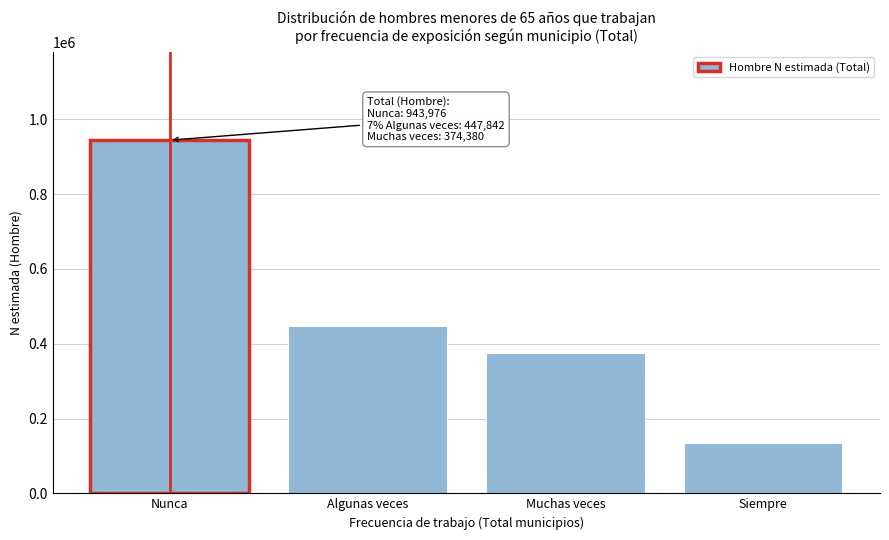

Reading left to right, transcribe all the data shown in this chart.

Nunca=943976	Algunas veces=447842	Muchas veces=374380	Siempre=134150